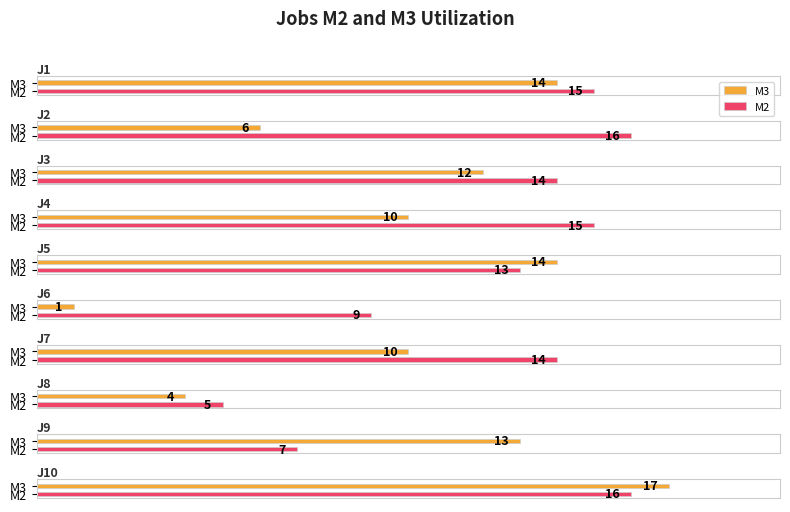

Which category has the highest value in the M2 series?

J2